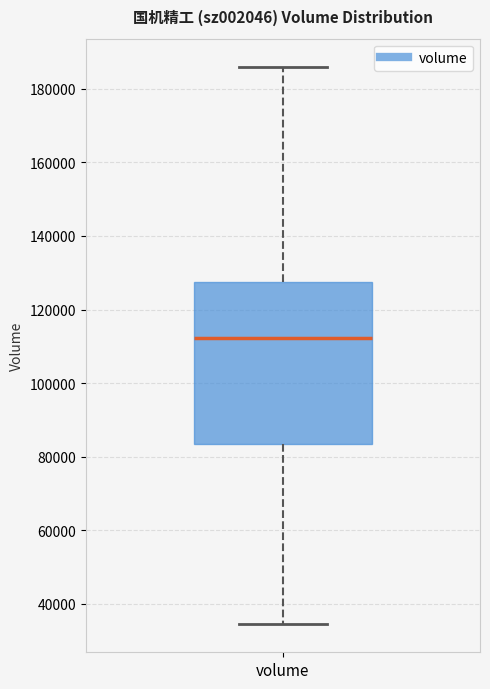

Where is the lower edge of the box for volume on the y-axis? The values are not printed on the chart, so give them approximately, as read against the axis.

84000